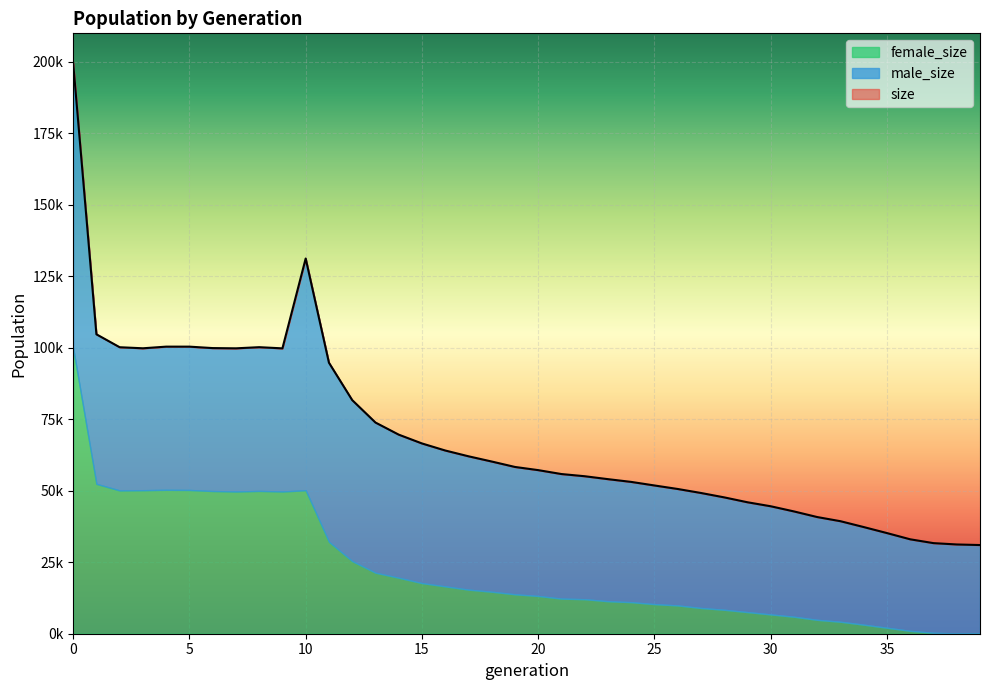

What is the difference between the maximum and minimum values in the male_size series?

68722